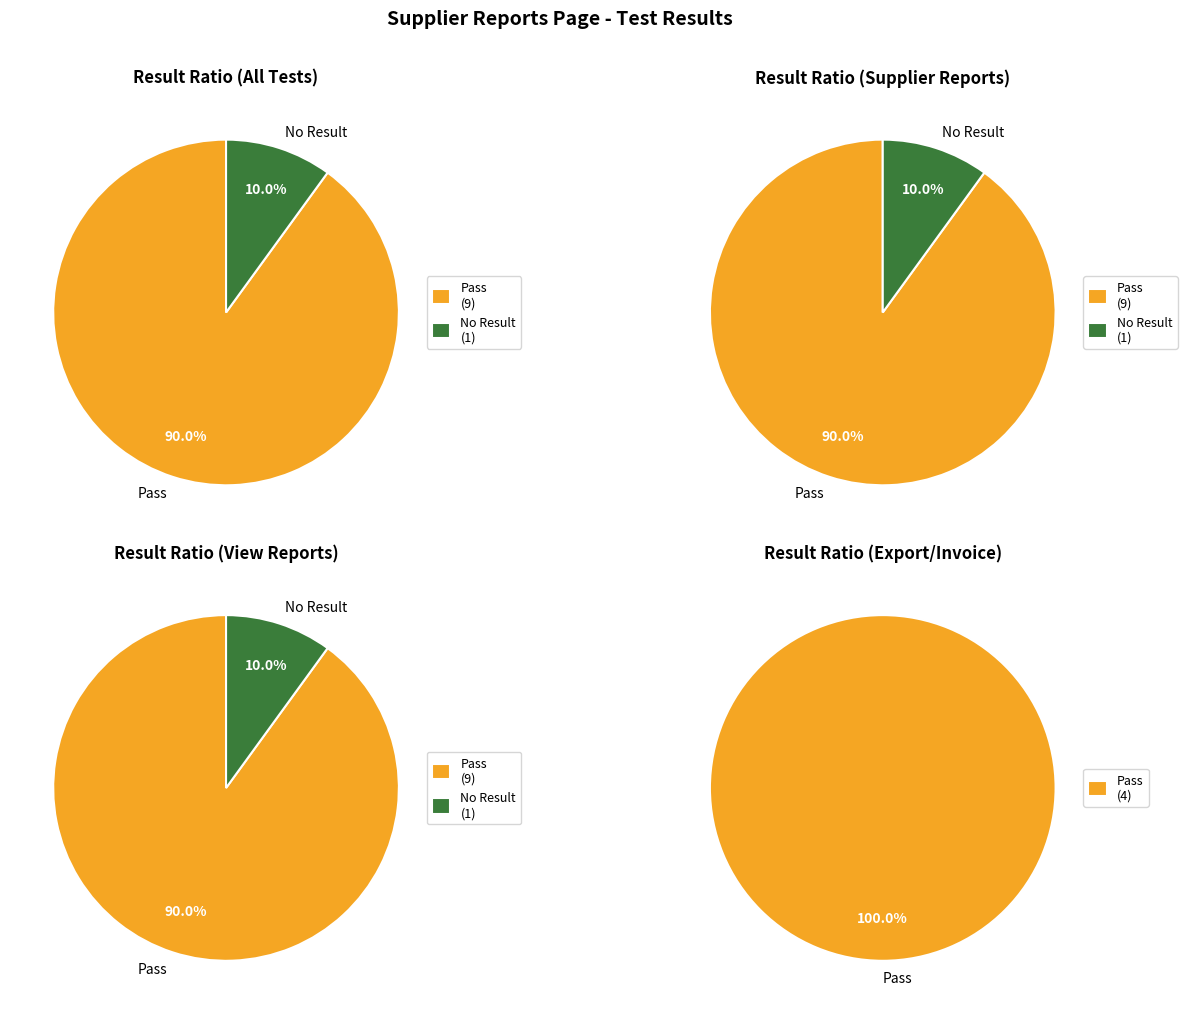

Count the number of slices in the pie.

2